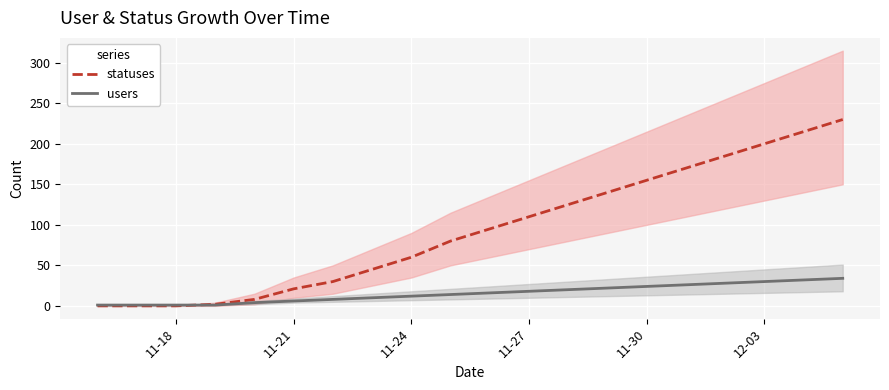

What is the maximum value for statuses?

230